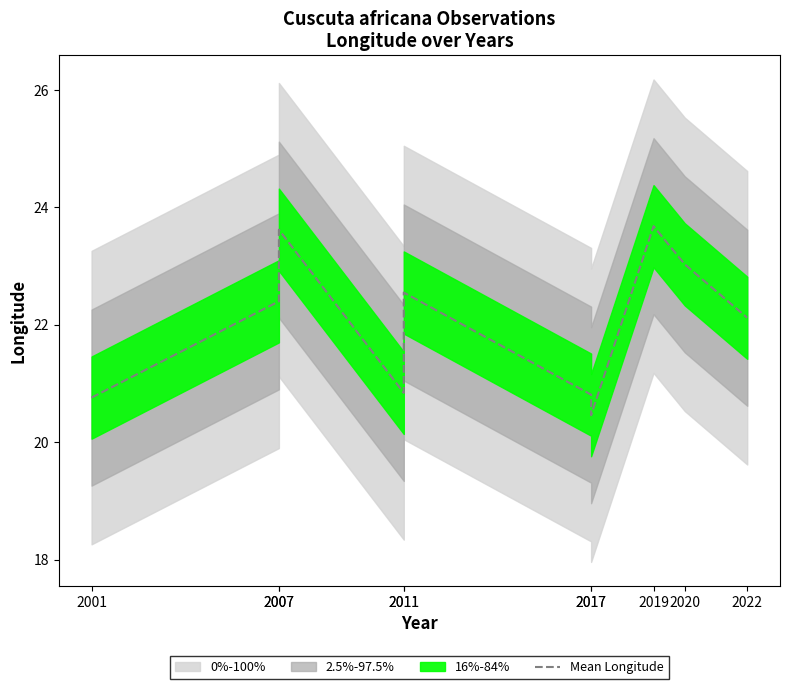

Where is the first local maximum?

2007